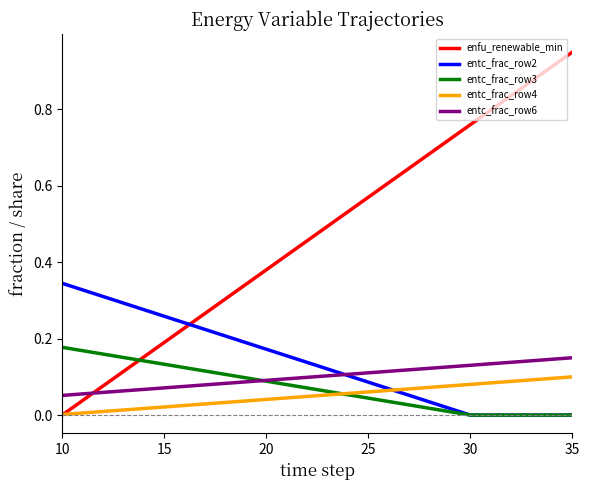

True or false: enfu_renewable_min and entc_frac_row6 cross at least once.

True